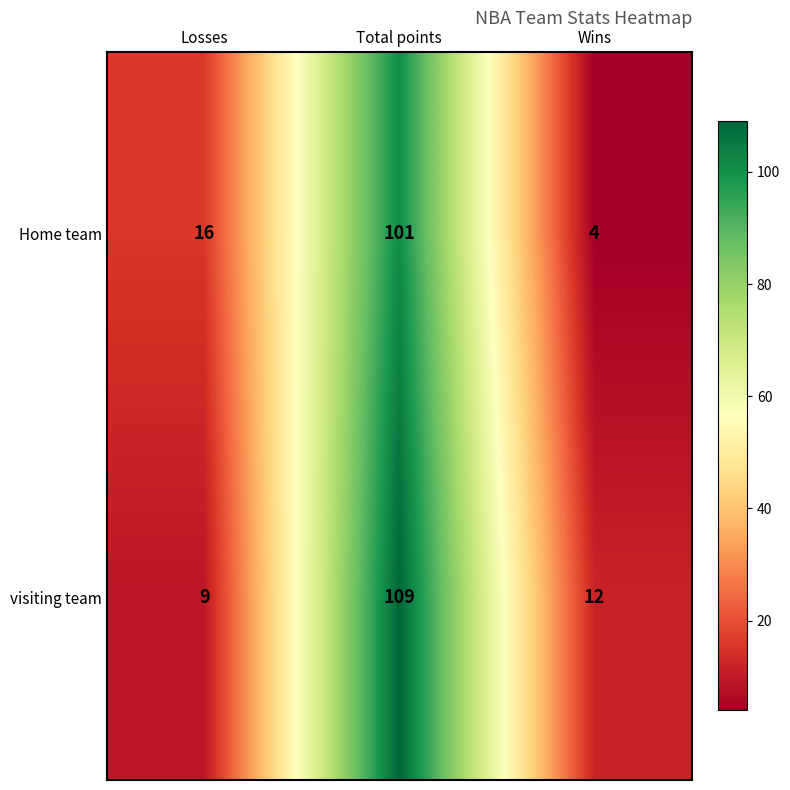

What is the sum of all Home team values?

121